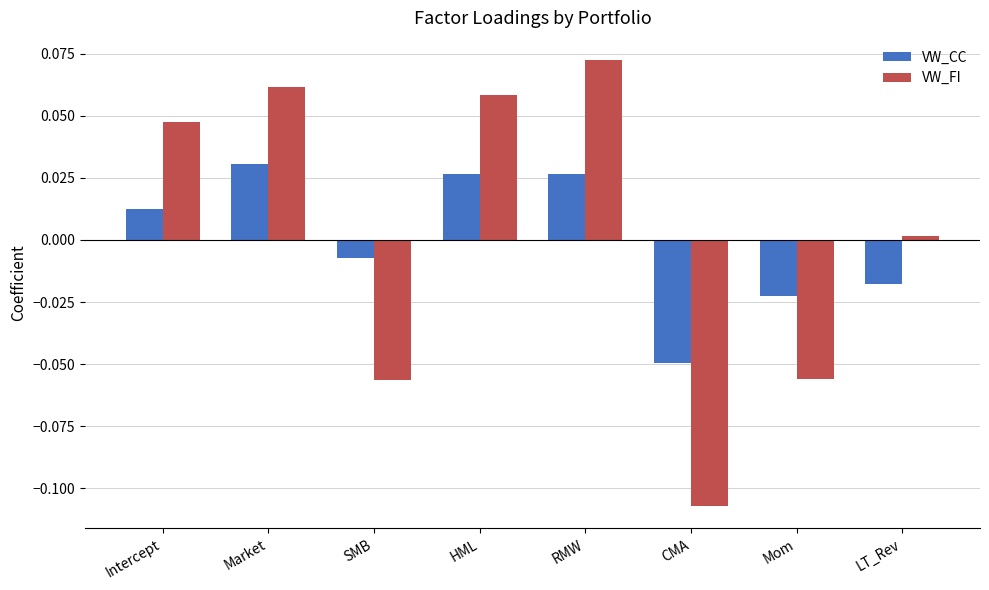

Rank the series at Mom from highest to lowest value.

VW_CC, VW_FI